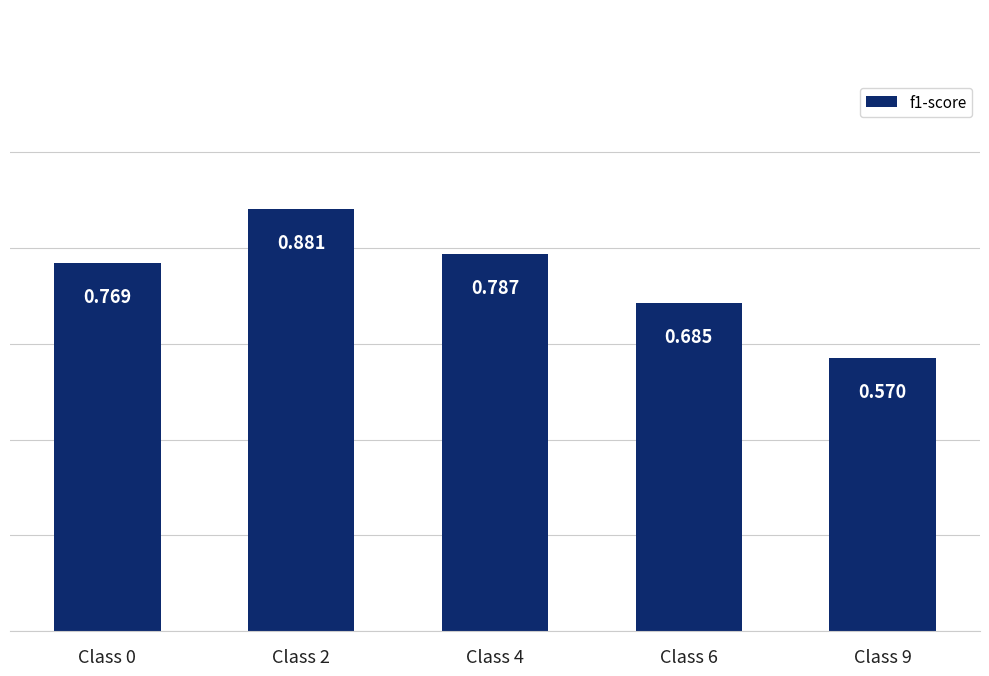

Reading left to right, list all the values displayed in this chart.

Class 0=0.8	Class 2=0.9	Class 4=0.8	Class 6=0.7	Class 9=0.6